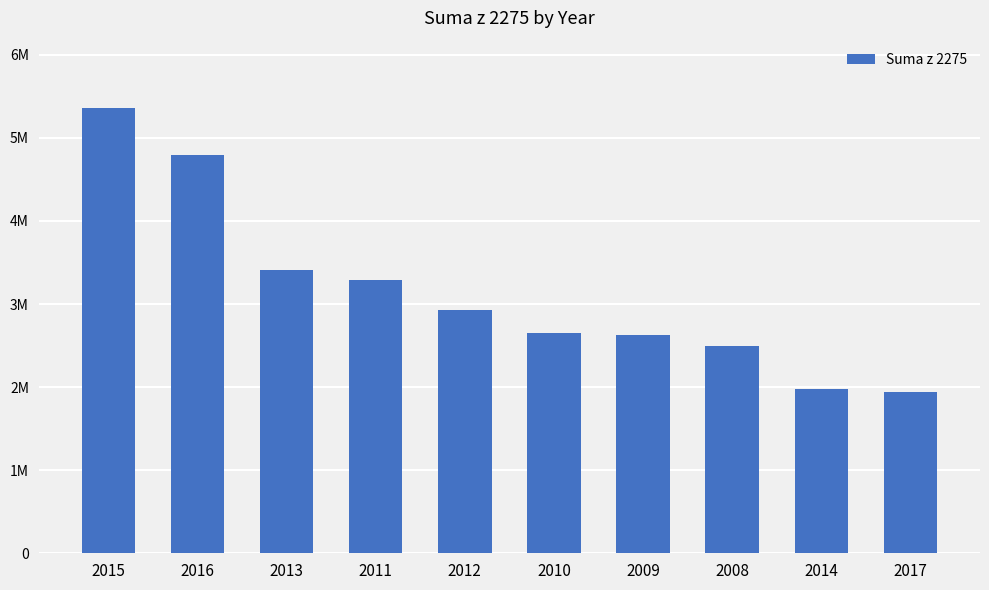

Are the bars horizontal?

No